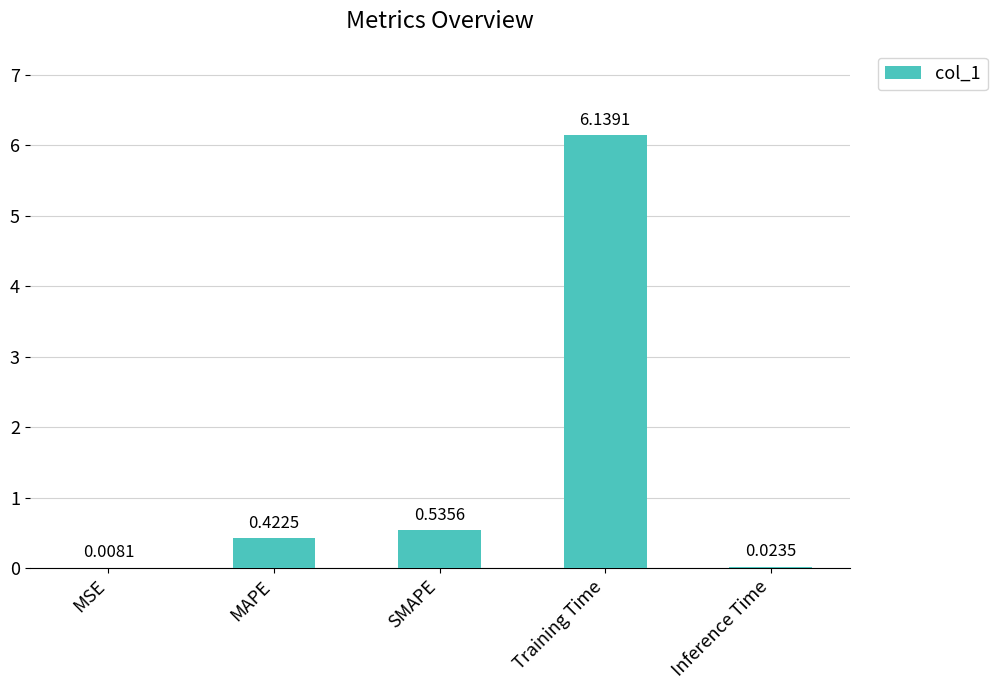

At which label is the value closest to 3?

SMAPE